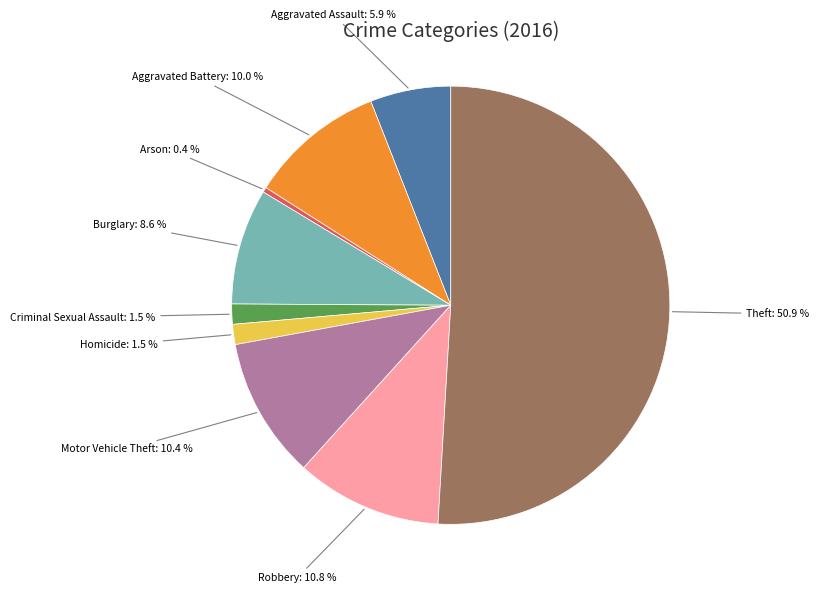

Is there any slice that represents more than half of the pie?

Yes